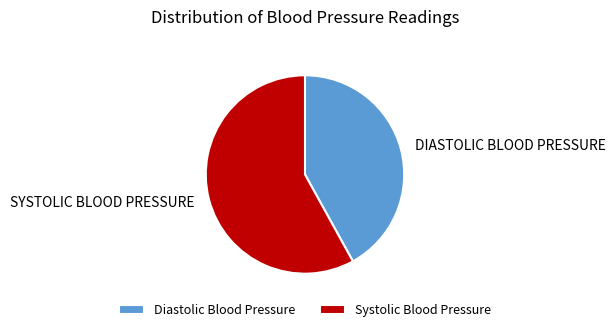

The Systolic Blood Pressure slice represents 22% of the pie. True or false?

False